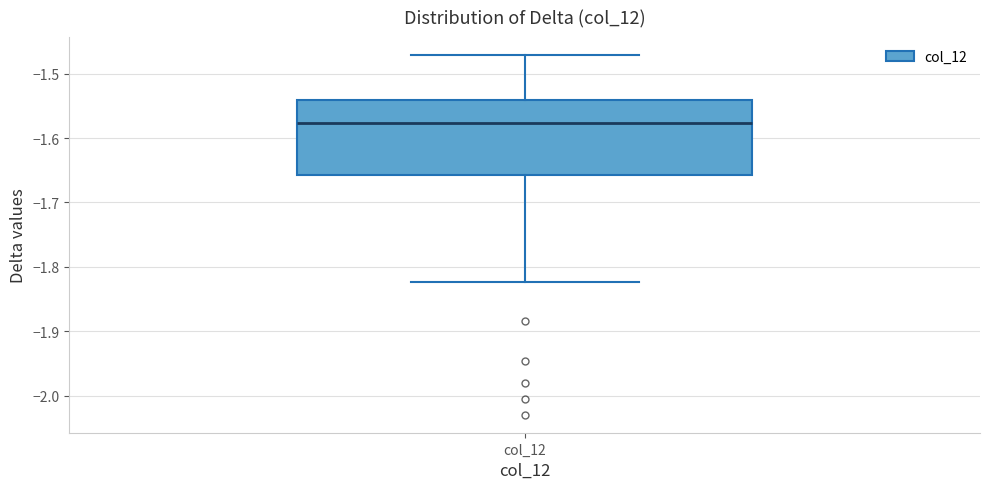

Where is the upper edge of the box for col_12 on the y-axis? The values are not printed on the chart, so give them approximately, as read against the axis.

-1.54